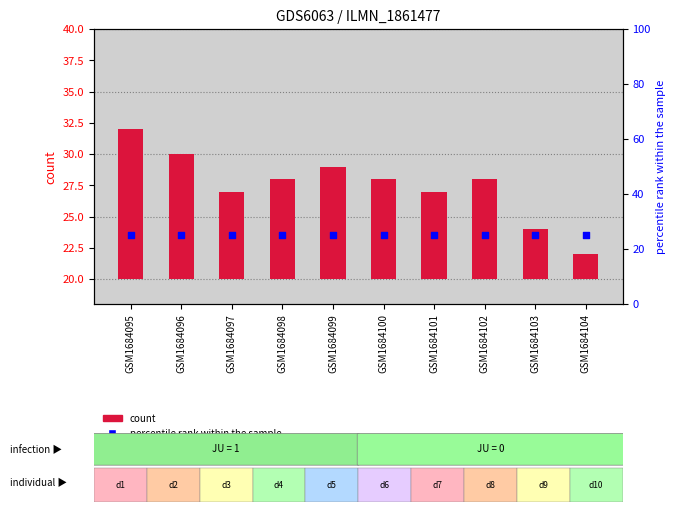

At which category is the sum across all series the highest?

GSM1684095